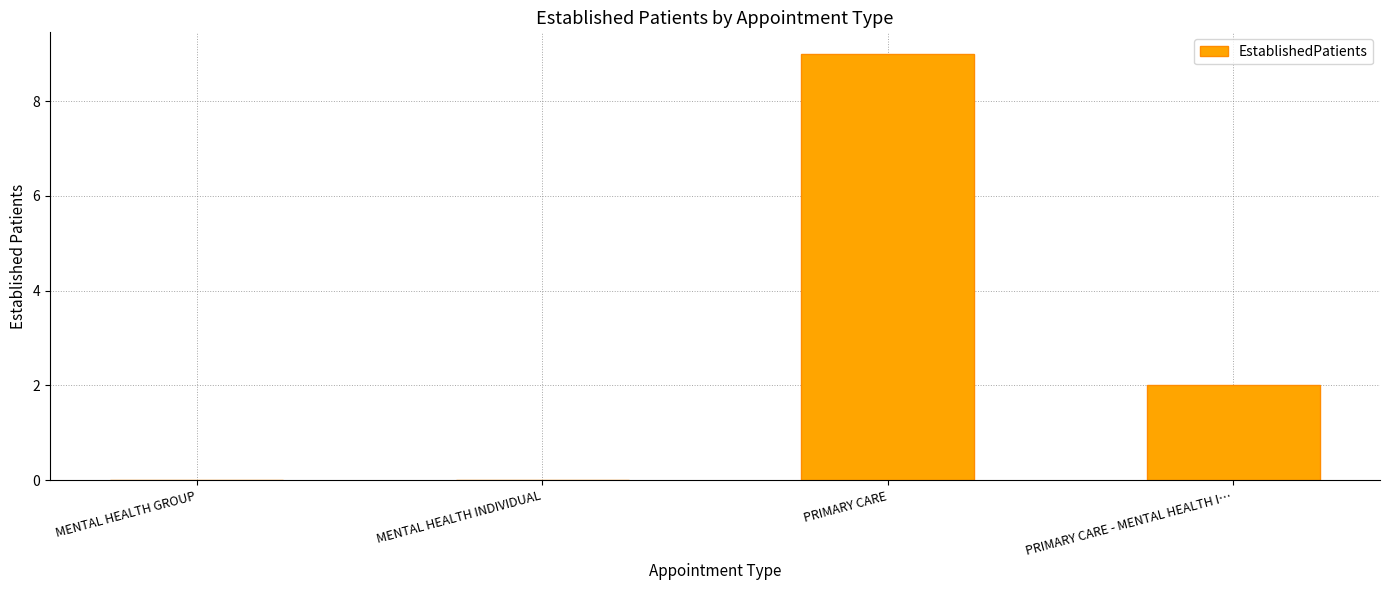

At which category does the chart reach its peak across all series?

PRIMARY CARE